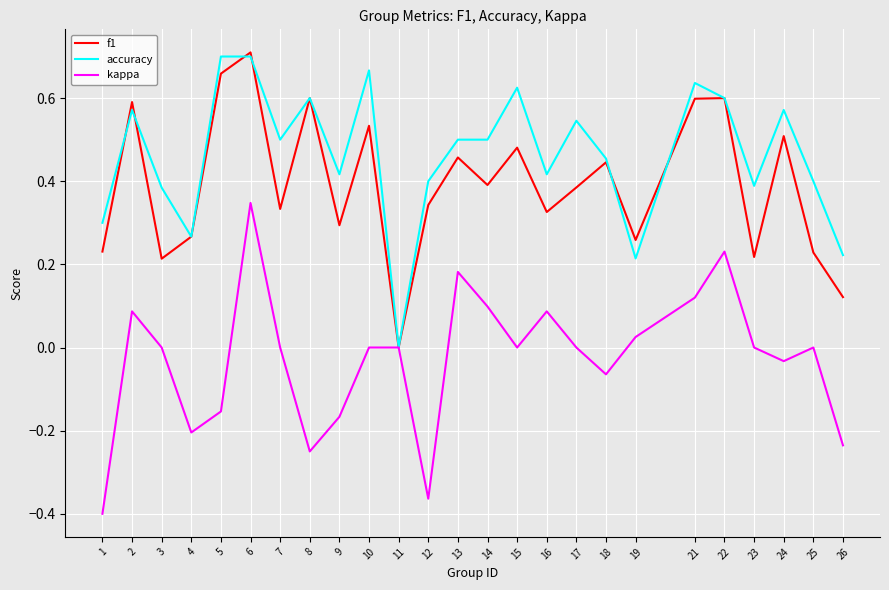

At 16, list the series in order from largest to smallest.

accuracy, f1, kappa